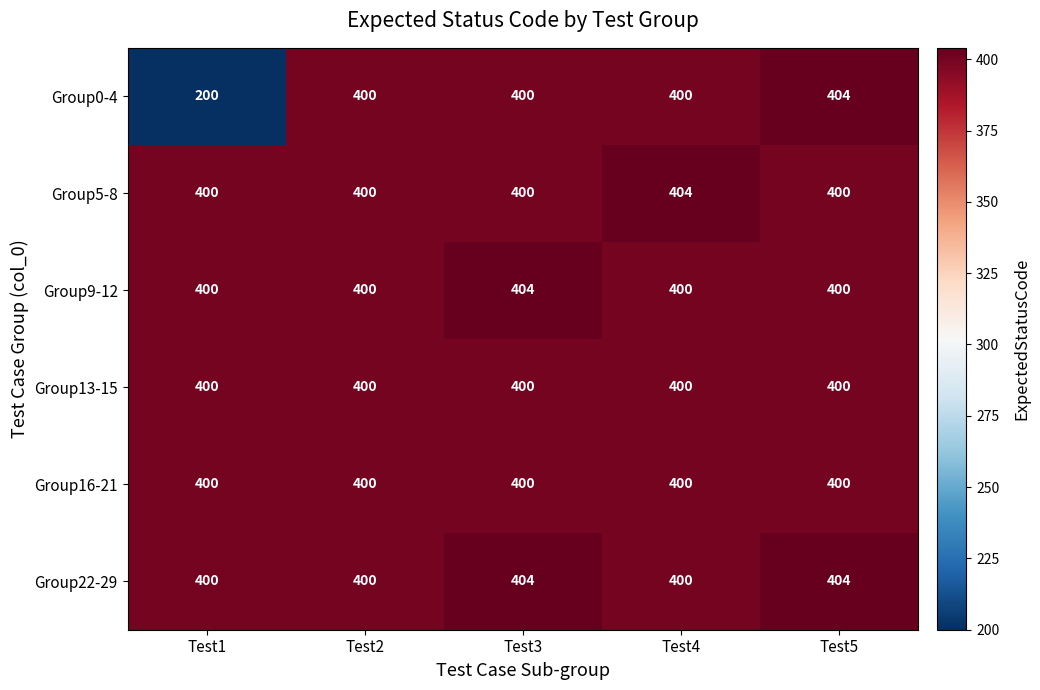

Between Test2 and Test4, which series saw the biggest shift?

Group5-8